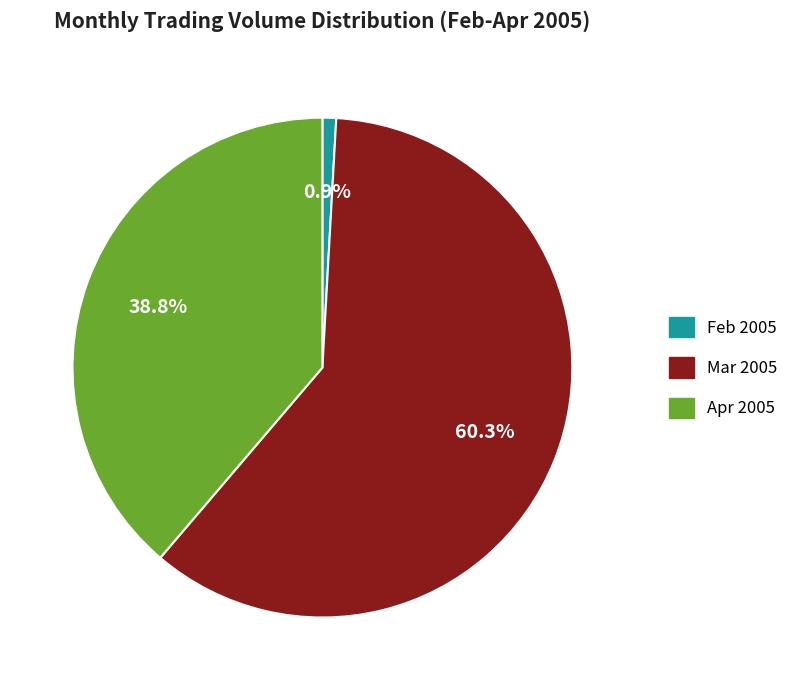

How many slices are in this pie chart?

3